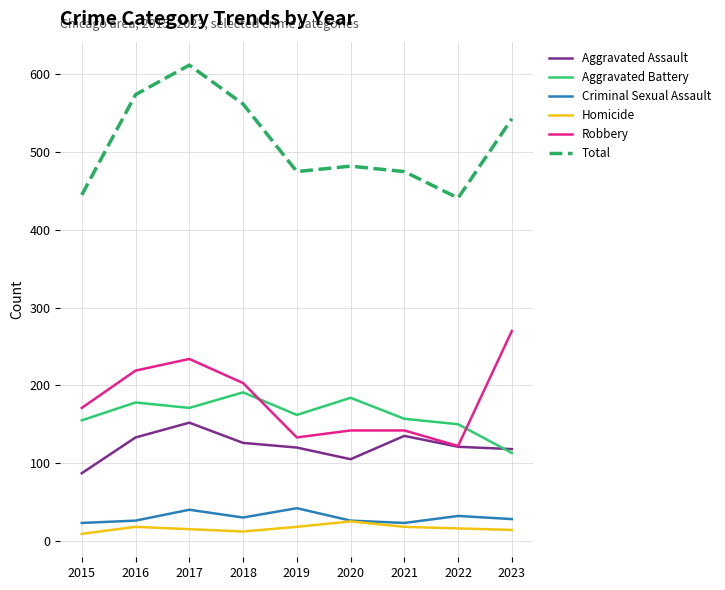

Rank the series at 2015 from highest to lowest value.

Total, Robbery, Aggravated Battery, Aggravated Assault, Criminal Sexual Assault, Homicide